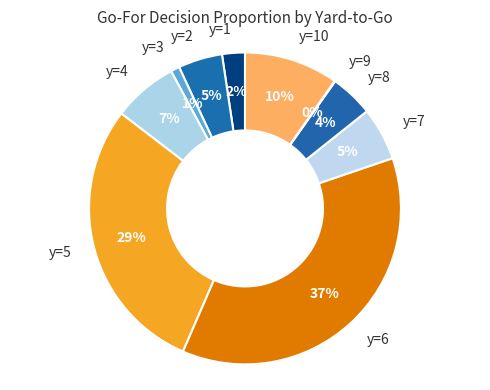

Is there any slice that represents more than half of the pie?

No